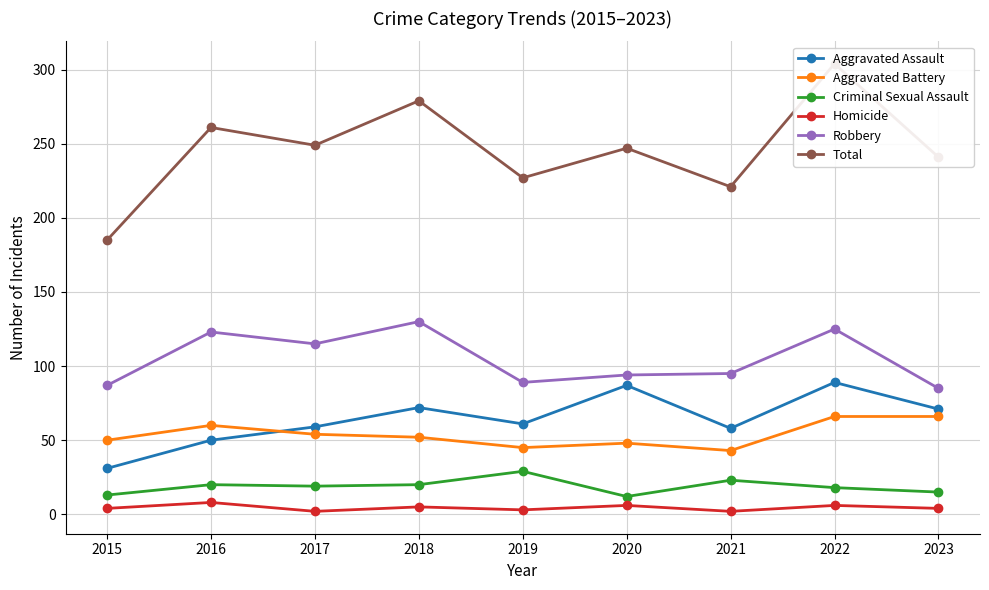

Count the number of data series in this chart.

6